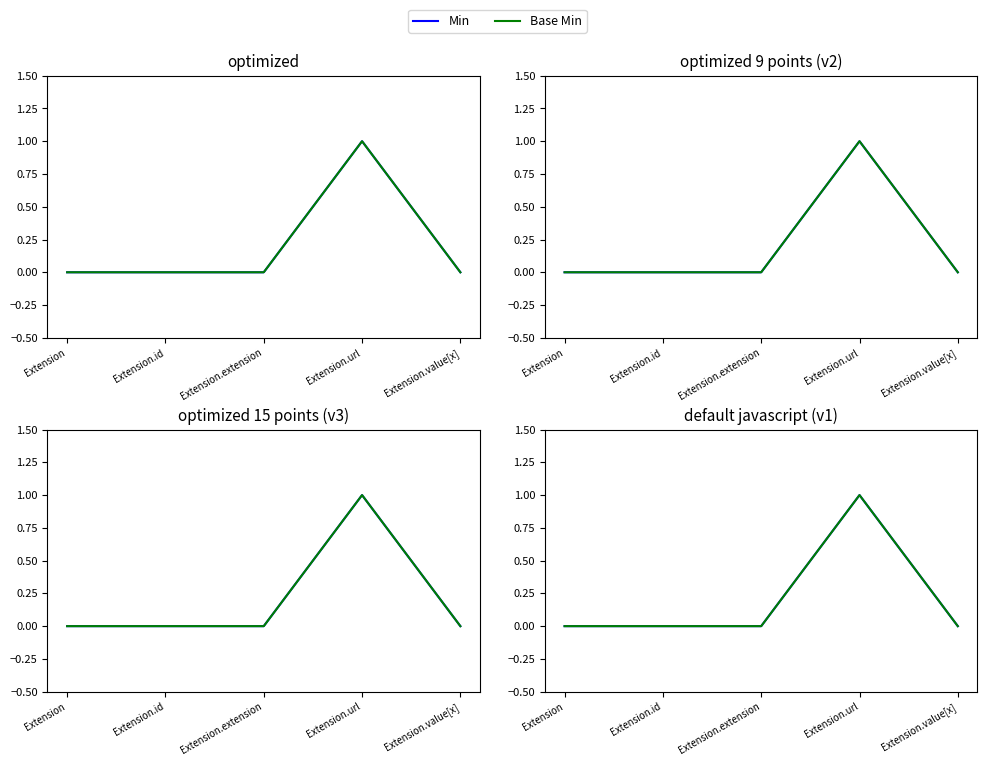

The Min series shows 0 at Extension.extension. True or false?

True